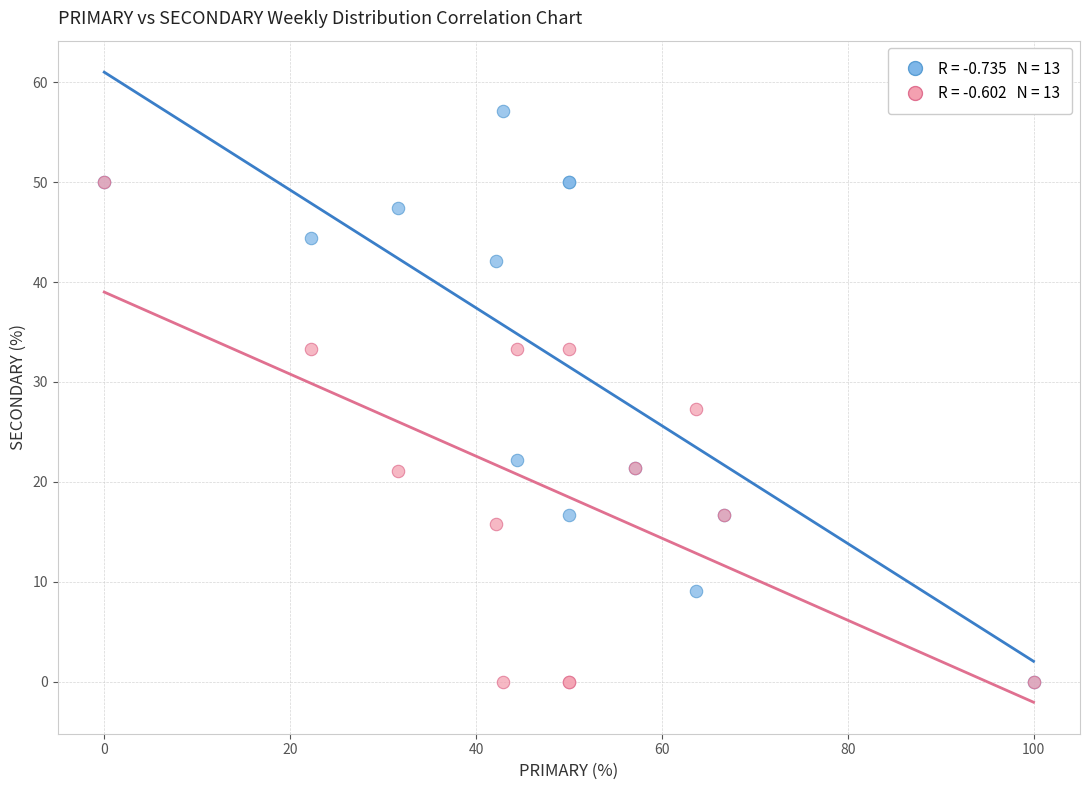

Across all series, what Y value is closest to 28?

27.3